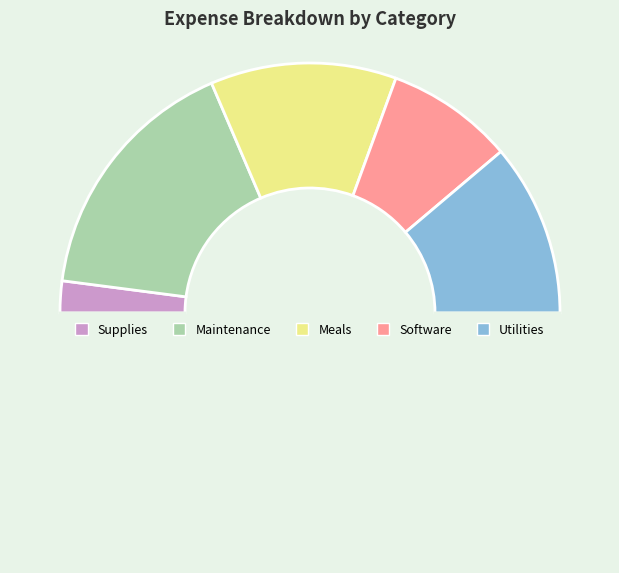

How many segments does this pie chart have?

6